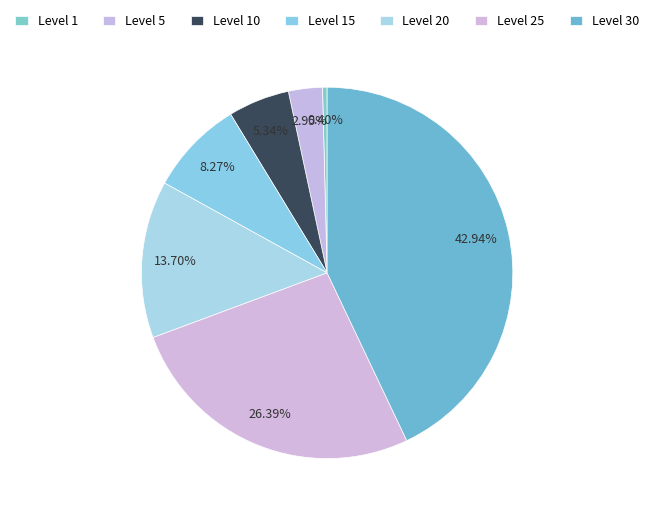

Count the number of slices in the pie.

7